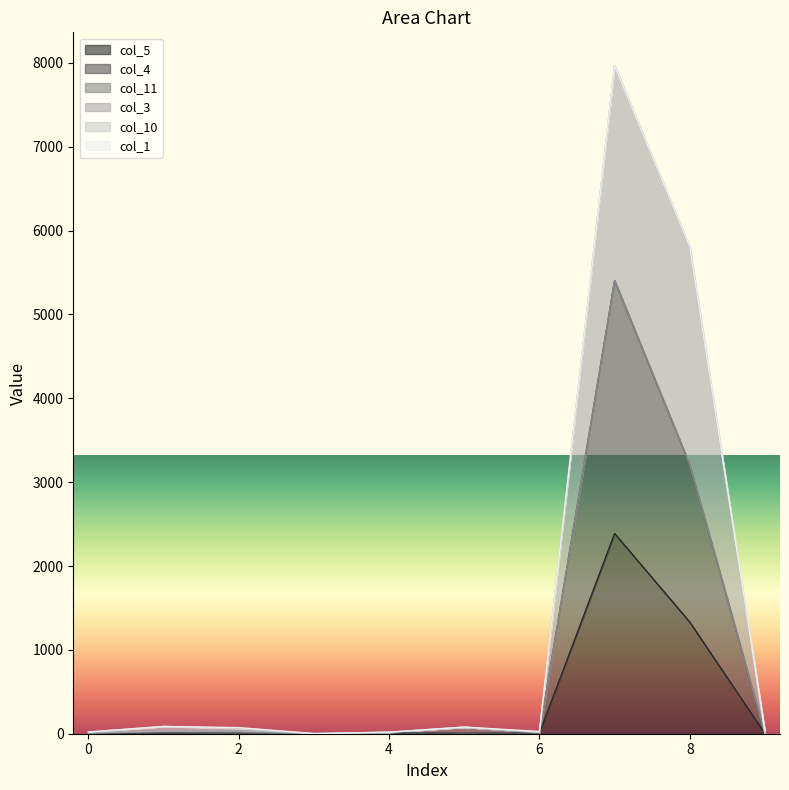

What is the maximum value for col_5?

2388